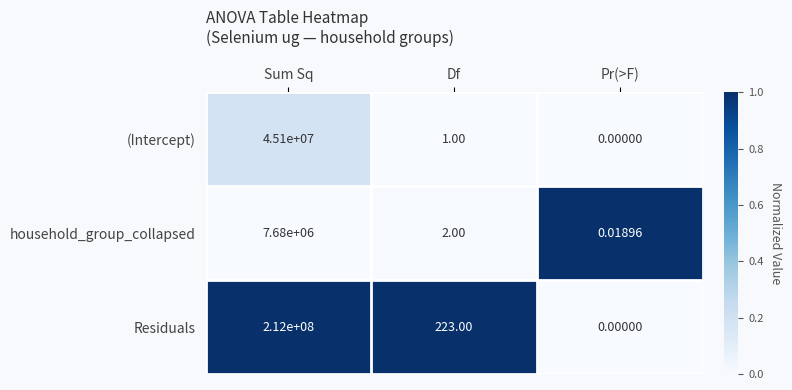

Which series has the largest total across all categories?

Residuals